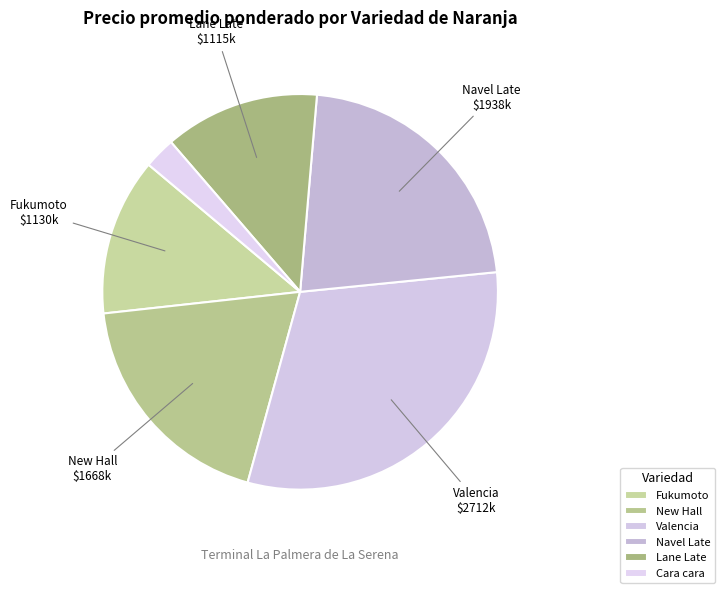

Does any single category account for the majority?

No